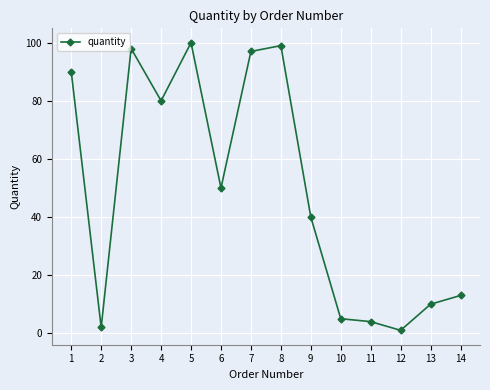

What is the sum of the values at 11 and 6?

54